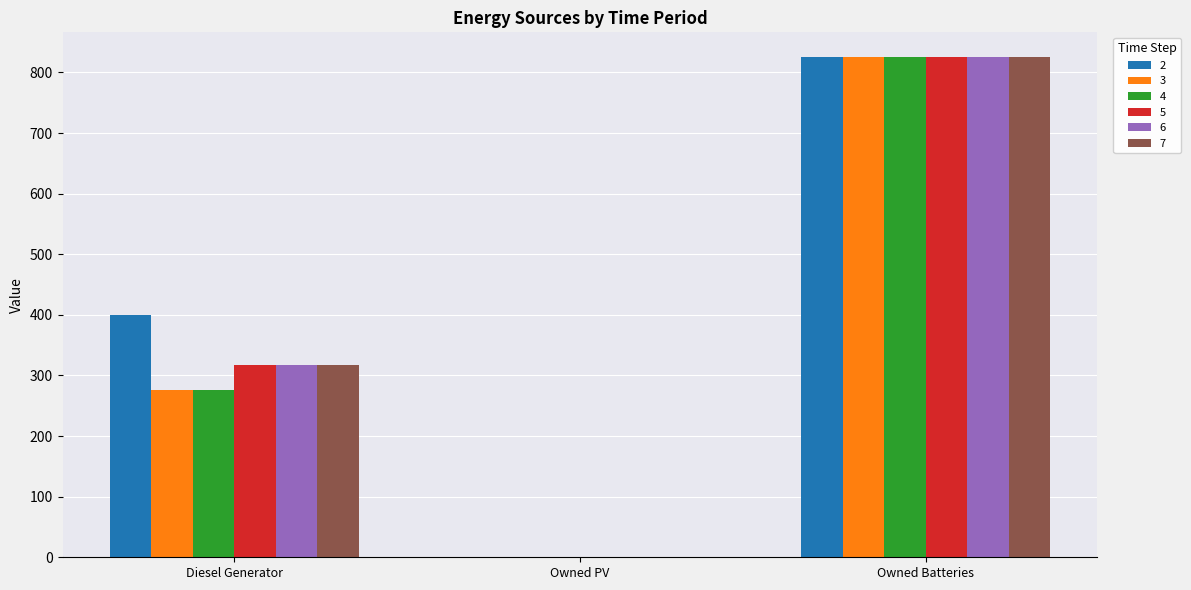

Which category has the highest value in the 7 series?

Owned Batteries